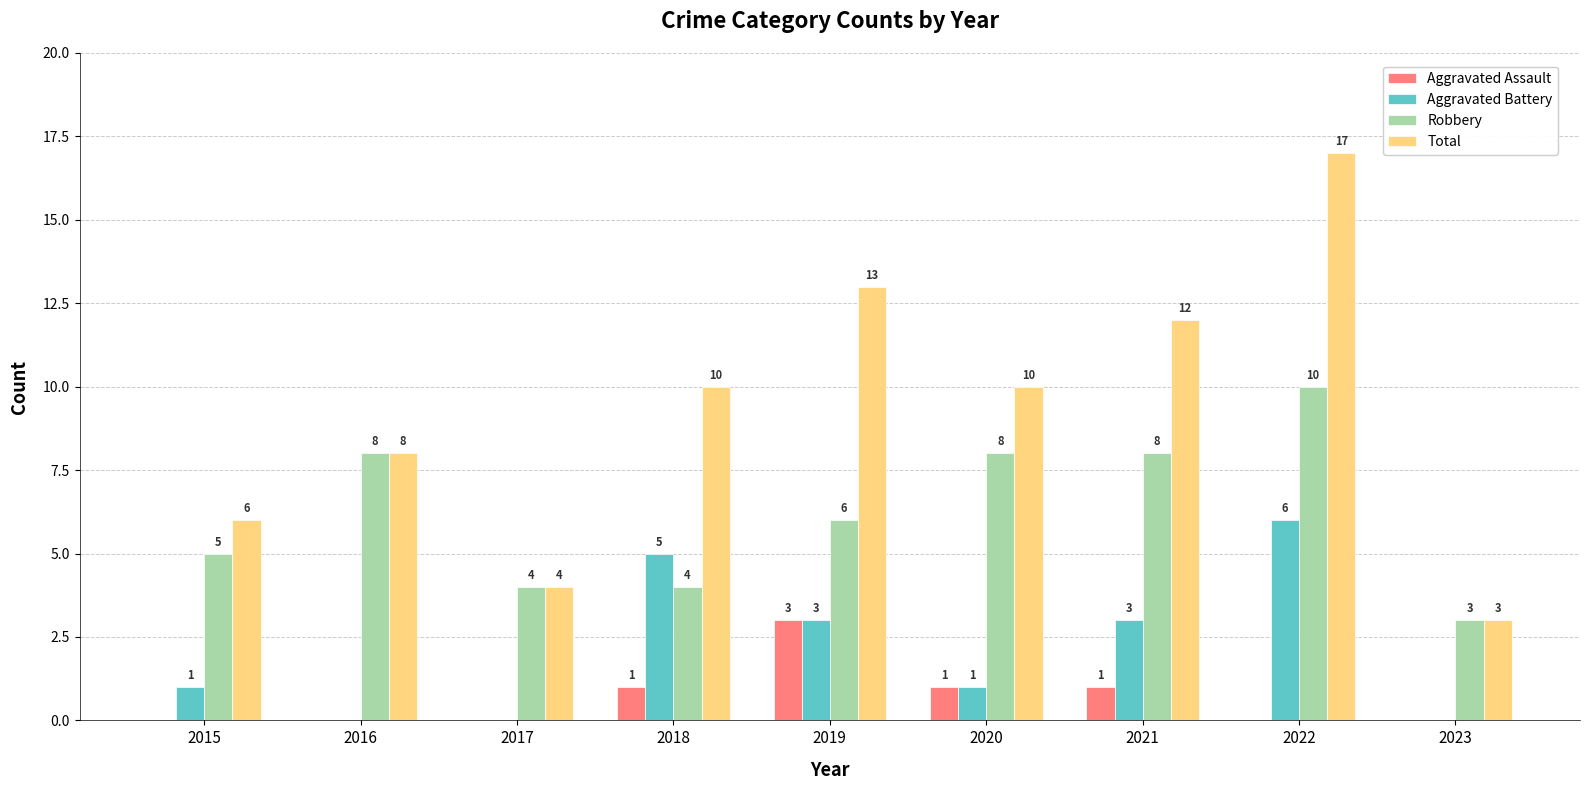

At which label does Robbery reach its peak?

2022